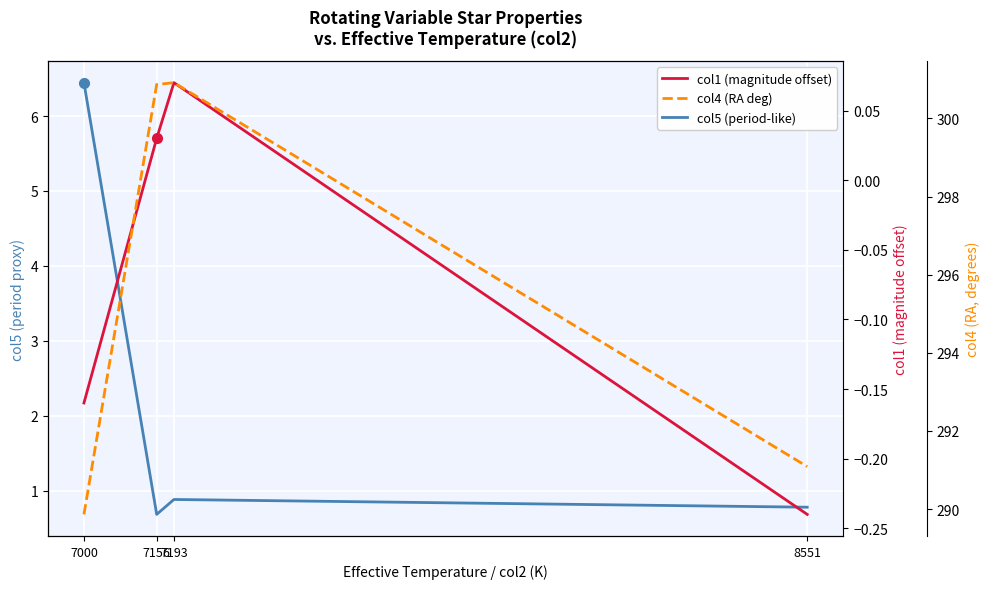

What is the maximum value for col5 (period-like)?

6.4